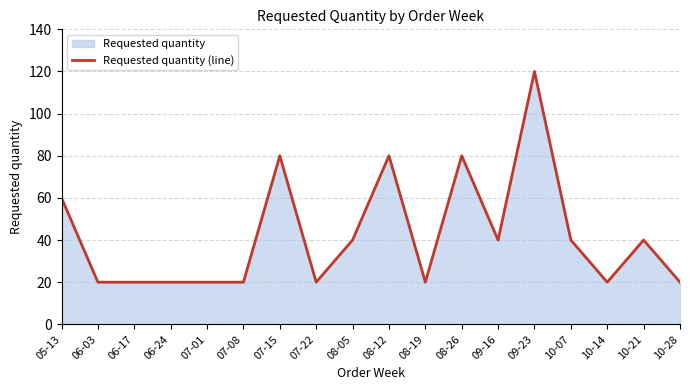

Reading left to right, list all the values displayed in this chart.

05-13=60	06-03=20	06-17=20	06-24=20	07-01=20	07-08=20	07-15=80	07-22=20	08-05=40	08-12=80	08-19=20	08-26=80	09-16=40	09-23=120	10-07=40	10-14=20	10-21=40	10-28=20